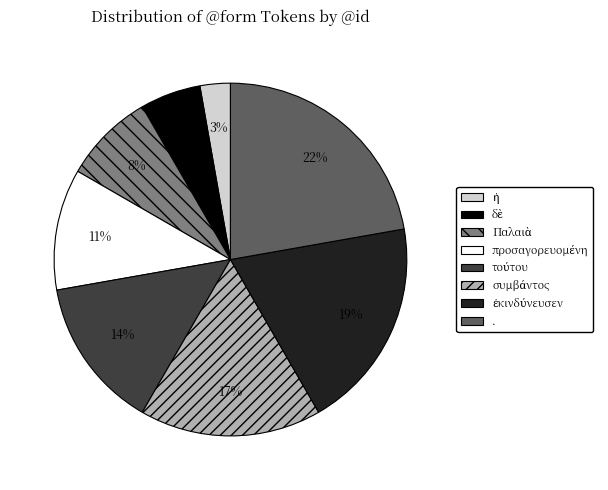

Is it true that . is 10% of the pie?

False